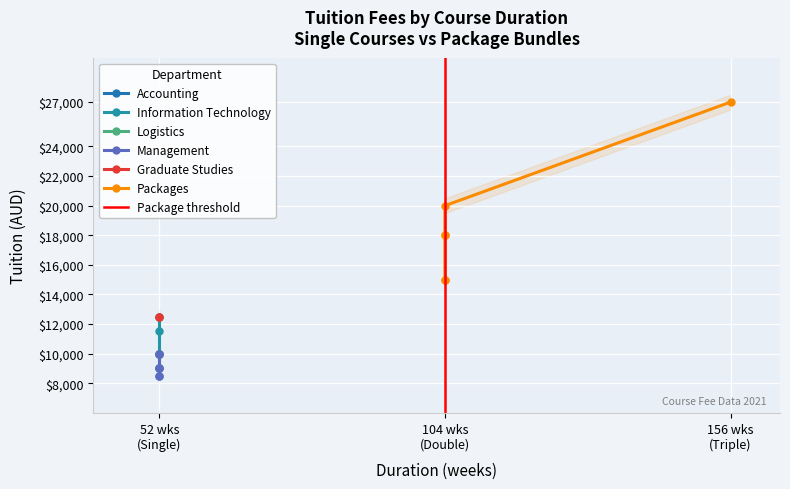

Between 104 and 52, which is larger?

104